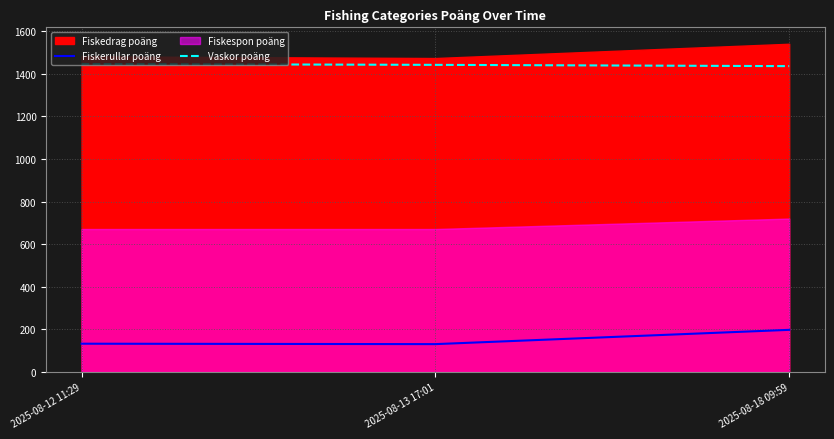

What position from the right is 2025-08-18 09:59?

1